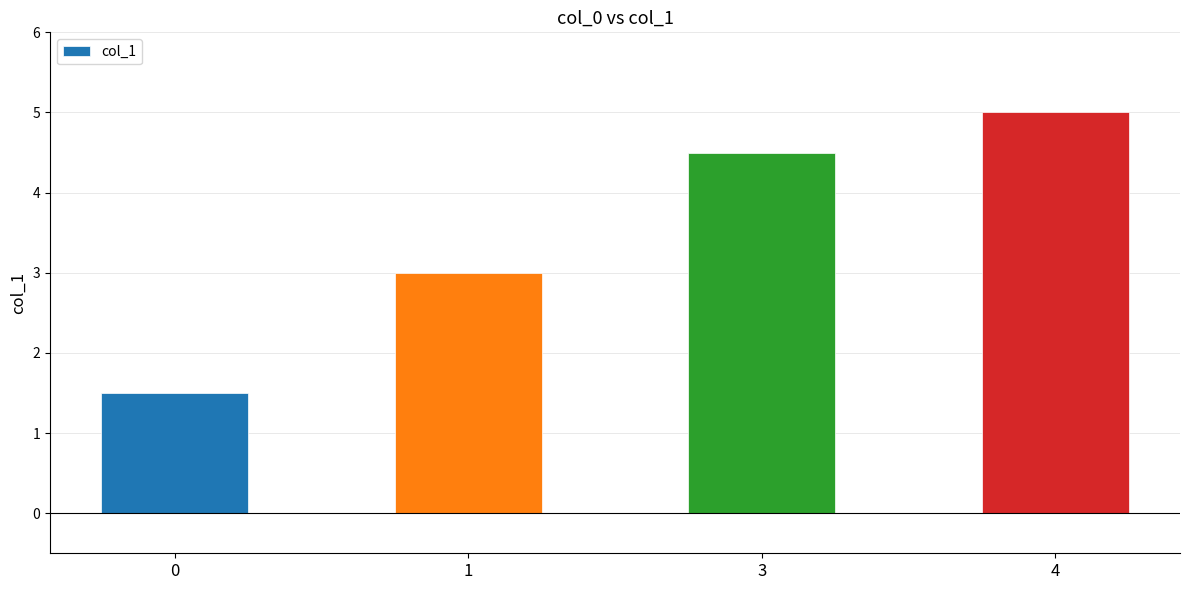

Which has a higher value, 3 or 4?

4